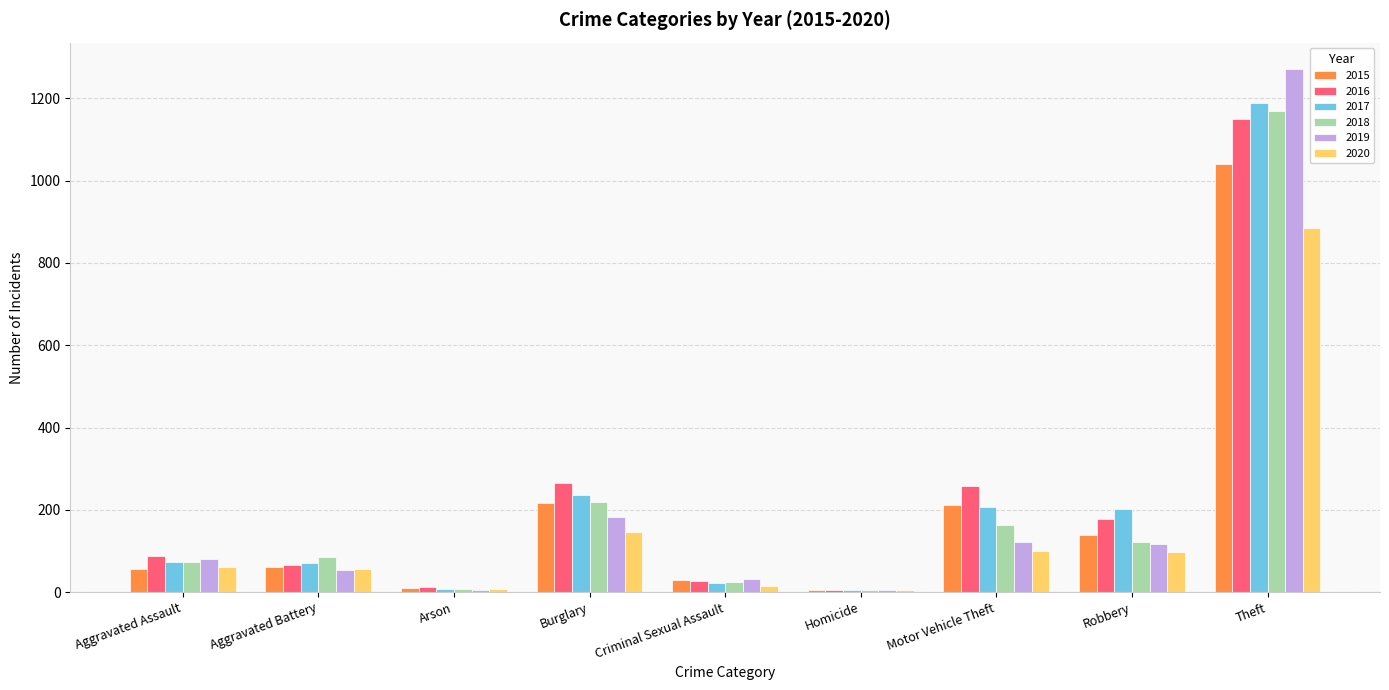

What is the sum of the 2020 values at Robbery and Burglary?

243